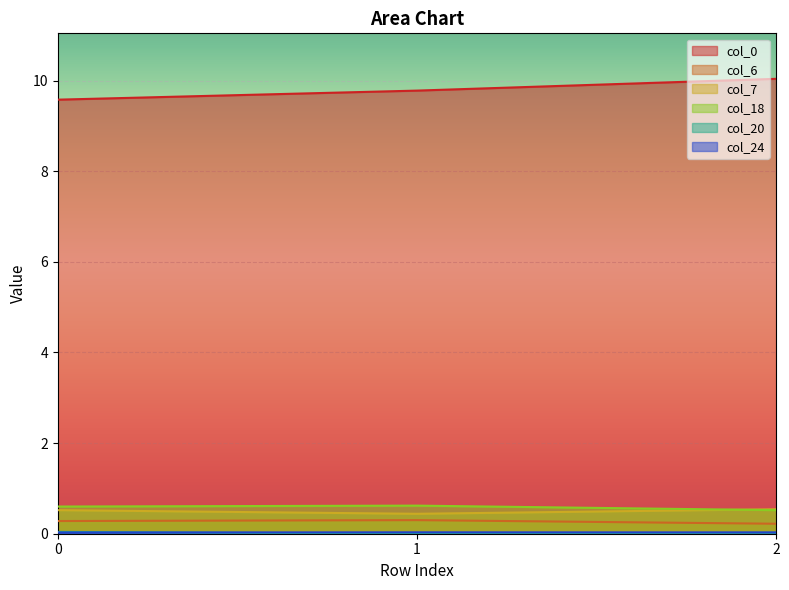

At which category does the chart reach its minimum across all series?

1